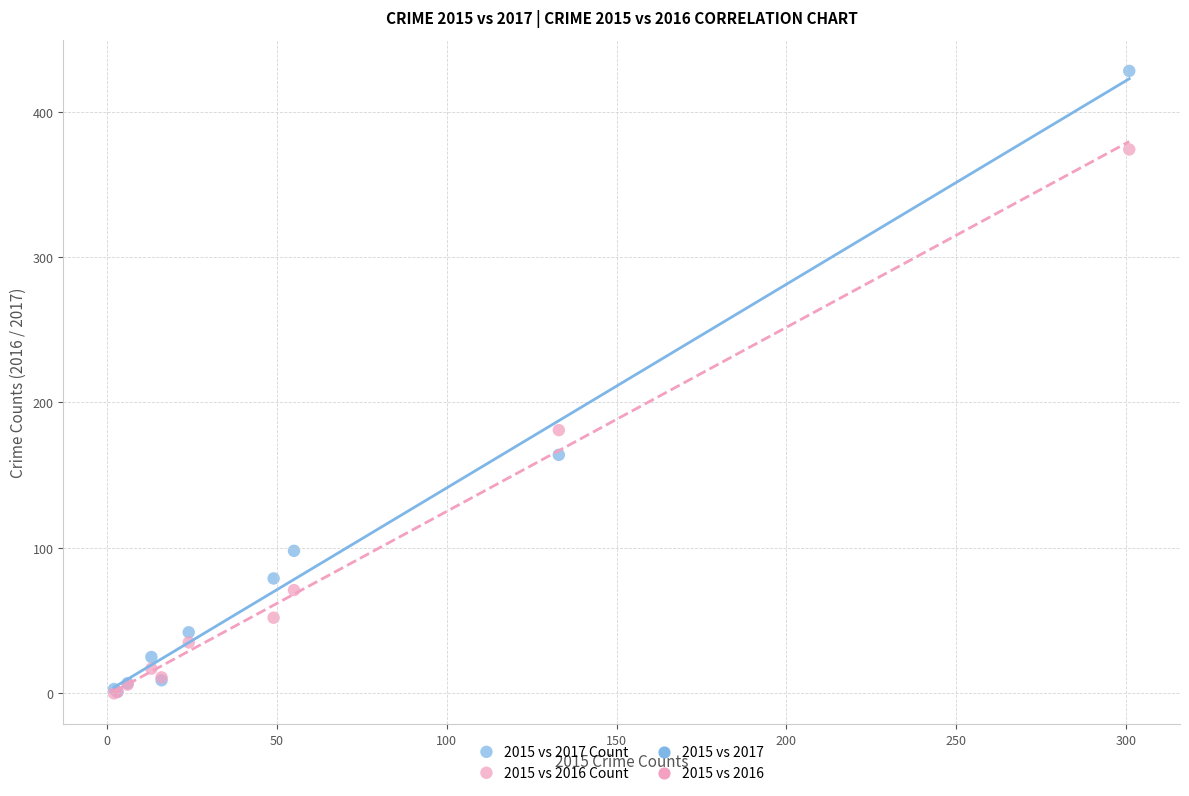

Across all series, what Y value is closest to 214?

181